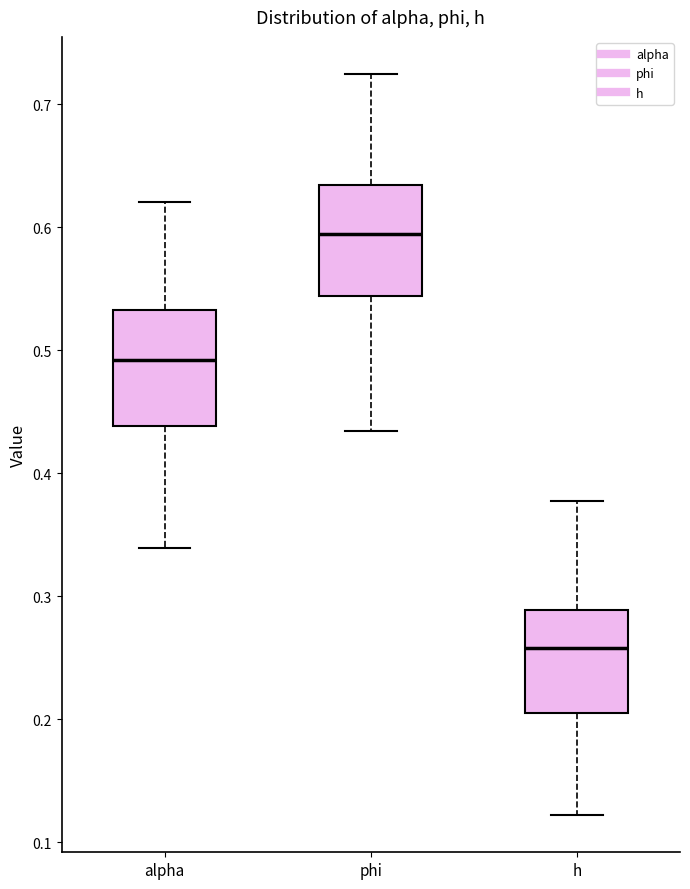

Reading left to right, transcribe this box plot: for each box, give where its median line is, the range the box spans, and where its two whiskers end, as read against the y-axis. The values are not printed on the chart, so give them approximately, as read against the axis.

alpha: median 0.49, box 0.44 to 0.53, whiskers 0.34 to 0.62
phi: median 0.59, box 0.54 to 0.63, whiskers 0.43 to 0.72
h: median 0.26, box 0.21 to 0.29, whiskers 0.12 to 0.38